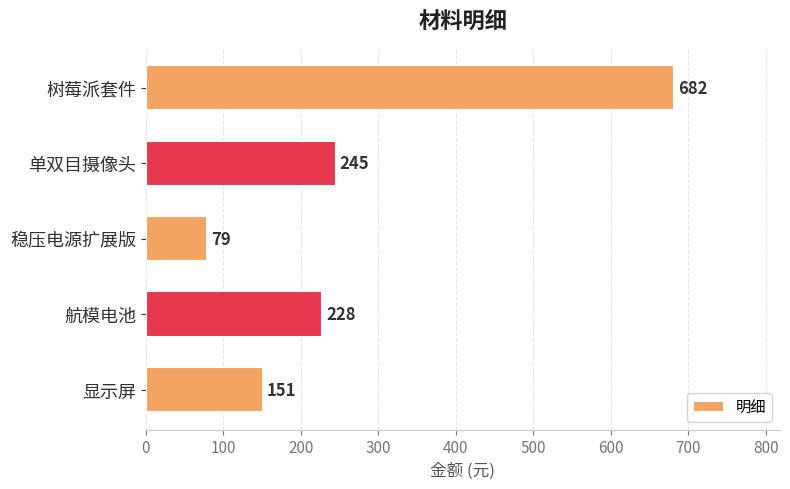

Does the chart contain any negative values?

No